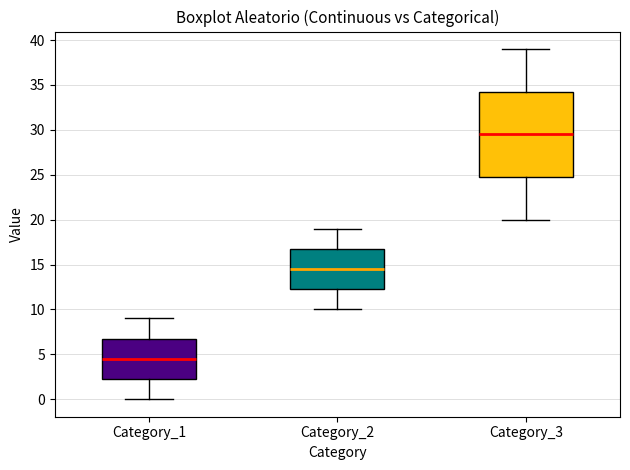

Which box is the tallest, from its lower edge to its upper edge?

Category_3